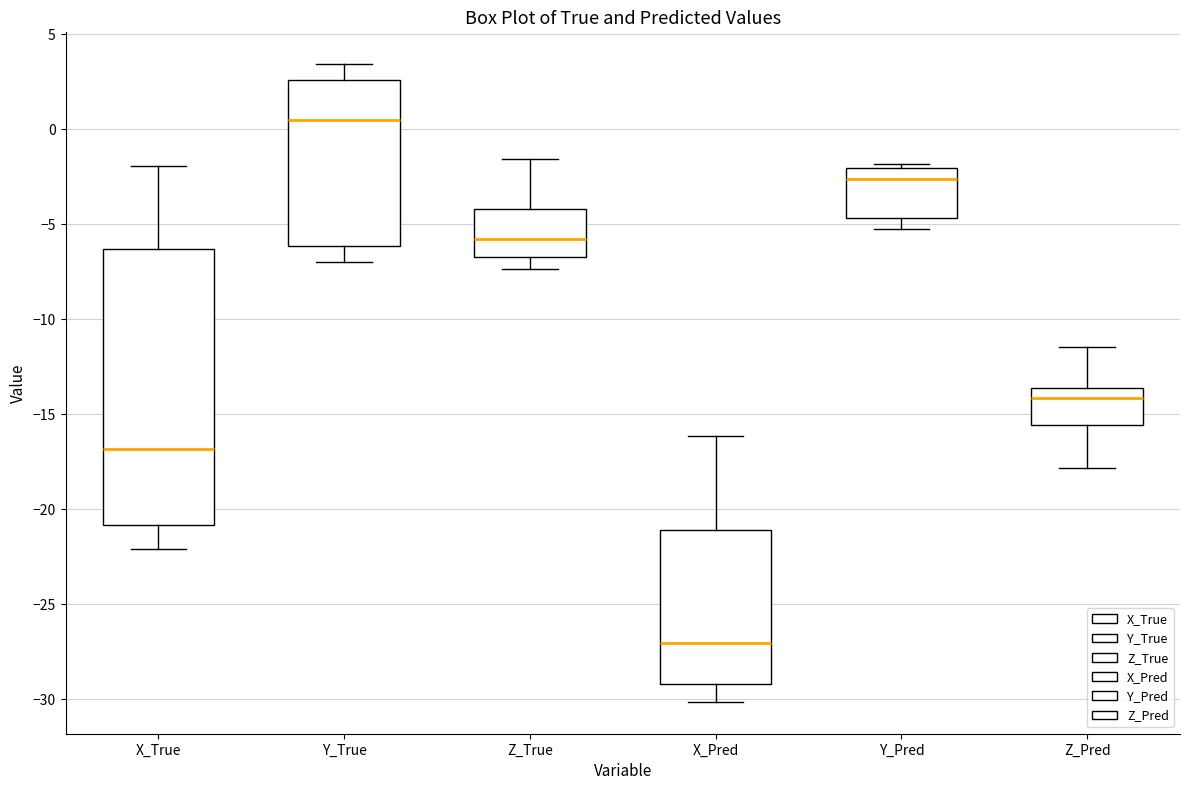

Which box's median line is the highest?

Y_True